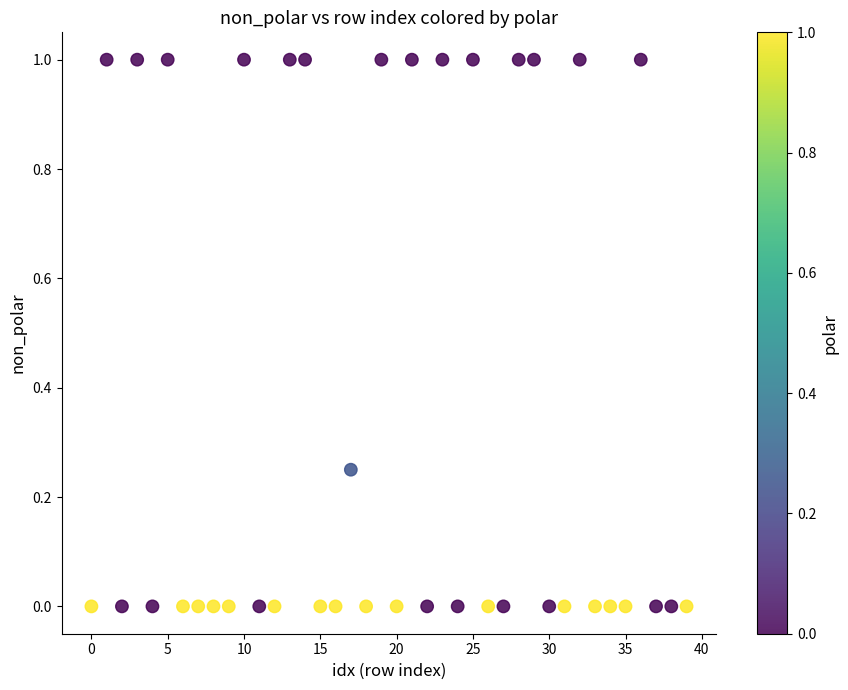

What is the range of Y values (max minus min)?

1.0